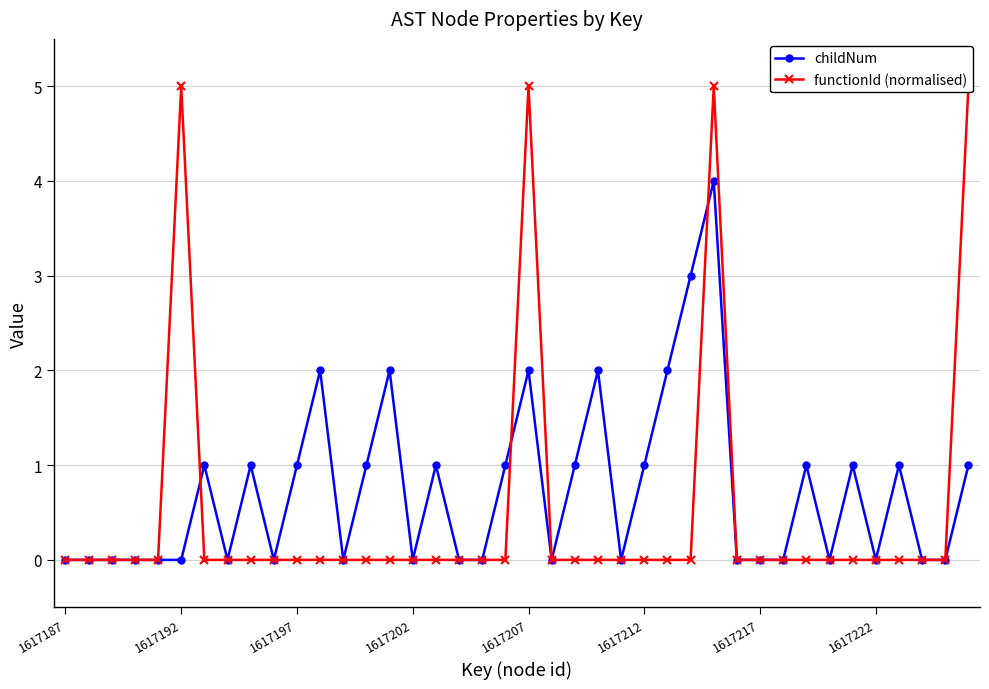

Is it true that childNum equals -1 at 1617217?

False